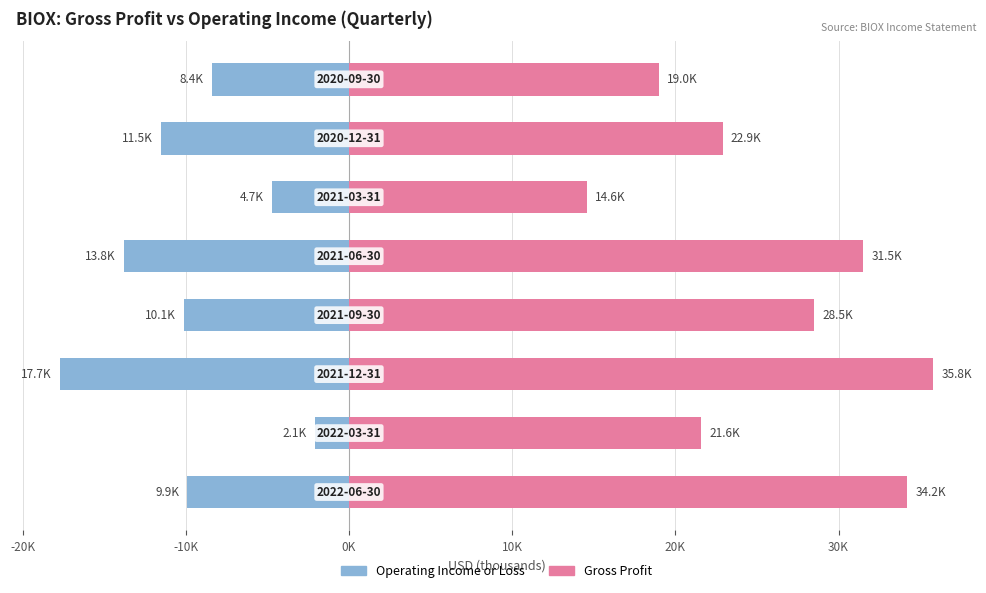

What is the difference between the maximum and second lowest values in the Gross Profit series?

16.8